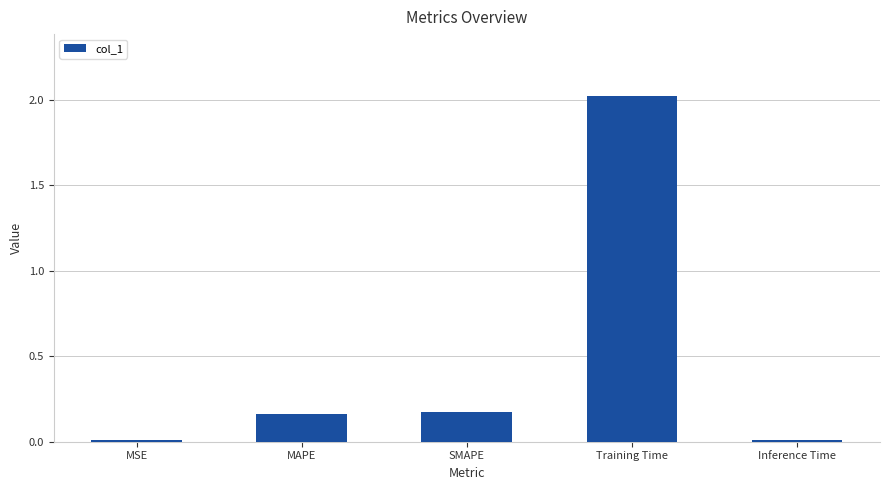

At which category does the chart reach its peak across all series?

Training Time